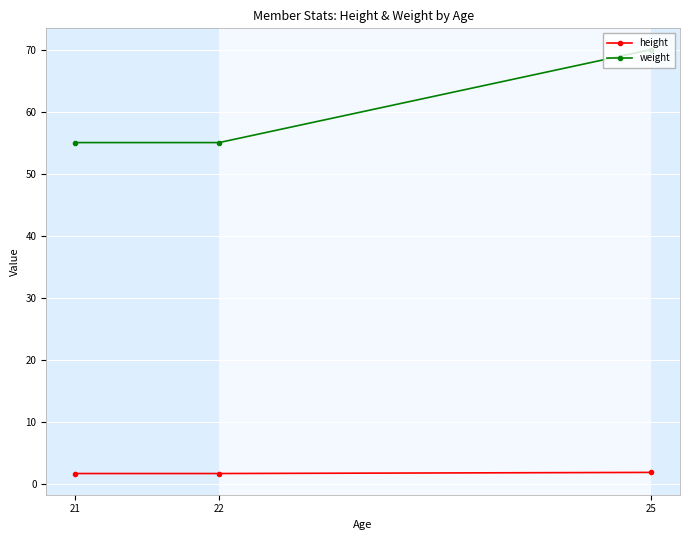

Is the value of height at 22 greater than the value of weight at 25?

No